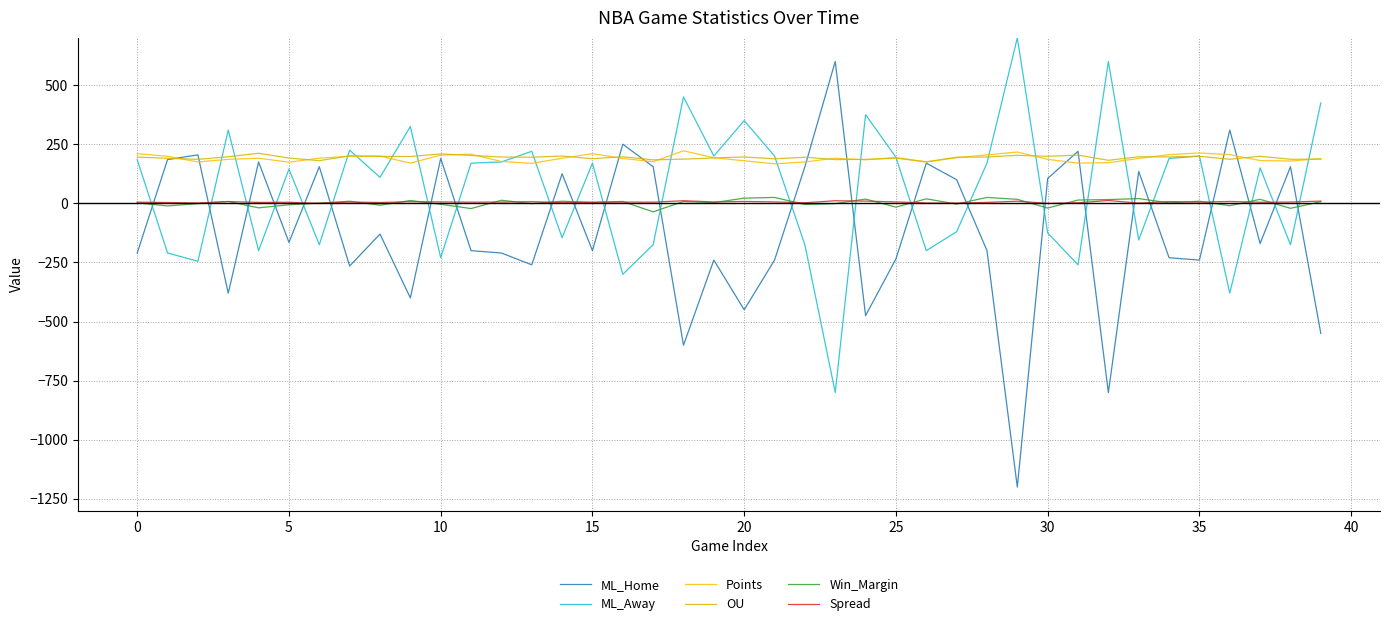

True or false: ML_Away has more than 2 points higher than both neighbors.

True